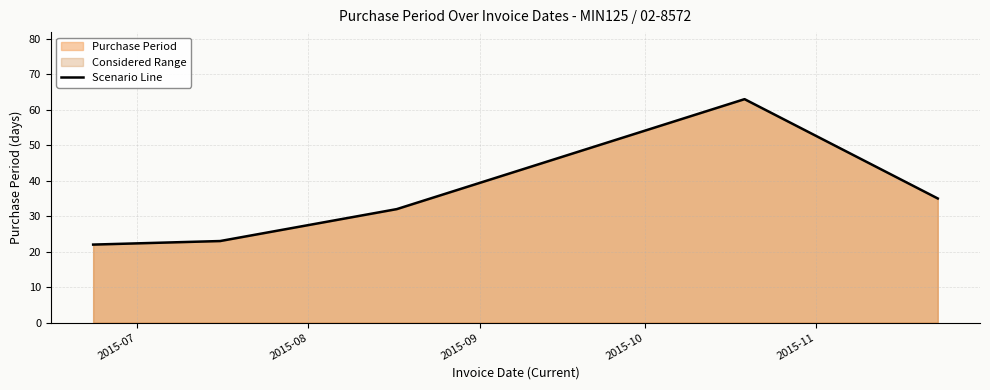

What is the sum of all values?

175